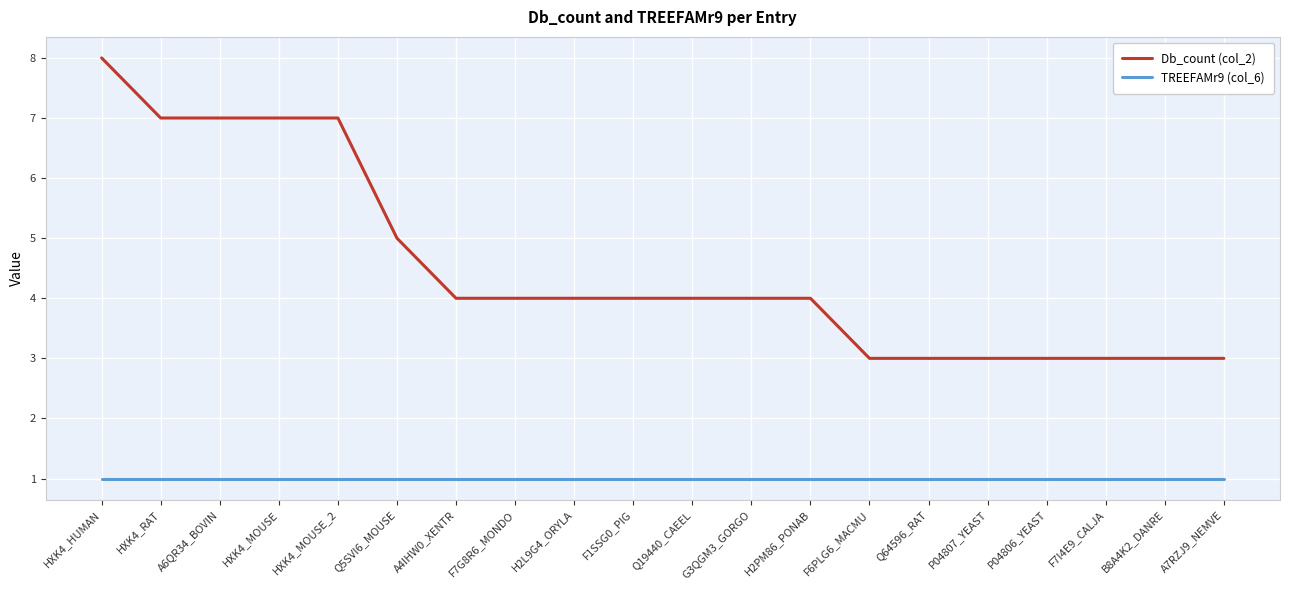

List the series in order of their peak value, highest first.

Db_count (col_2), TREEFAMr9 (col_6)